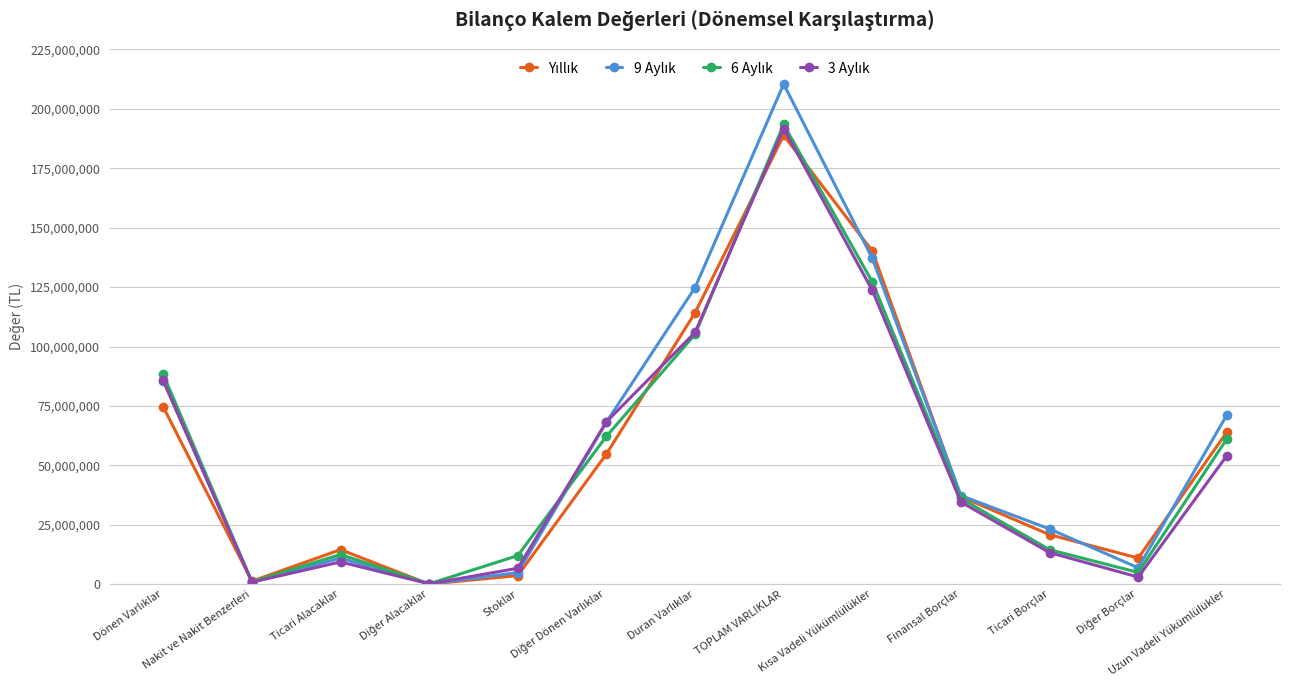

What is the maximum value shown in the chart?

210334263